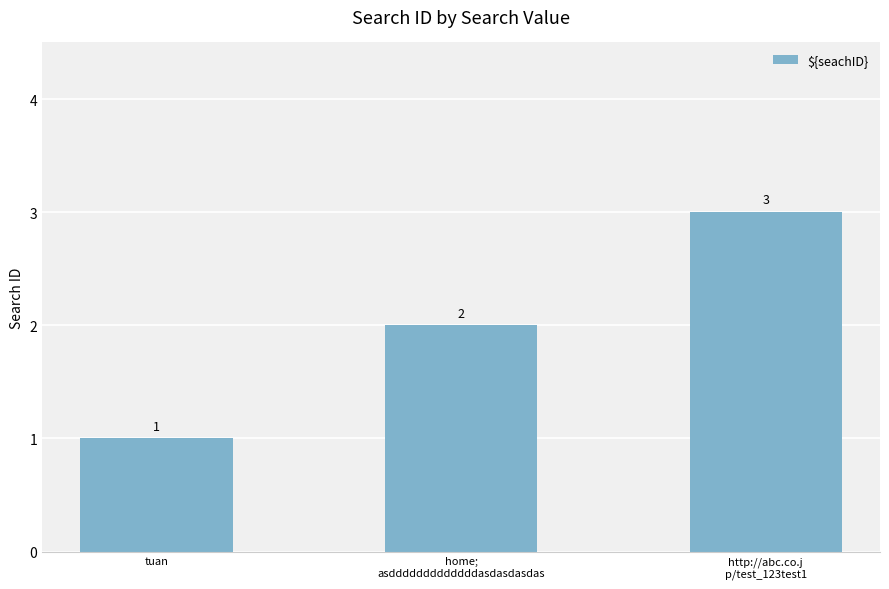

Rank the categories by value from lowest to highest.

tuan, home;
asdddddddddddddasdasdasdas, http://abc.co.j
p/test_123test1